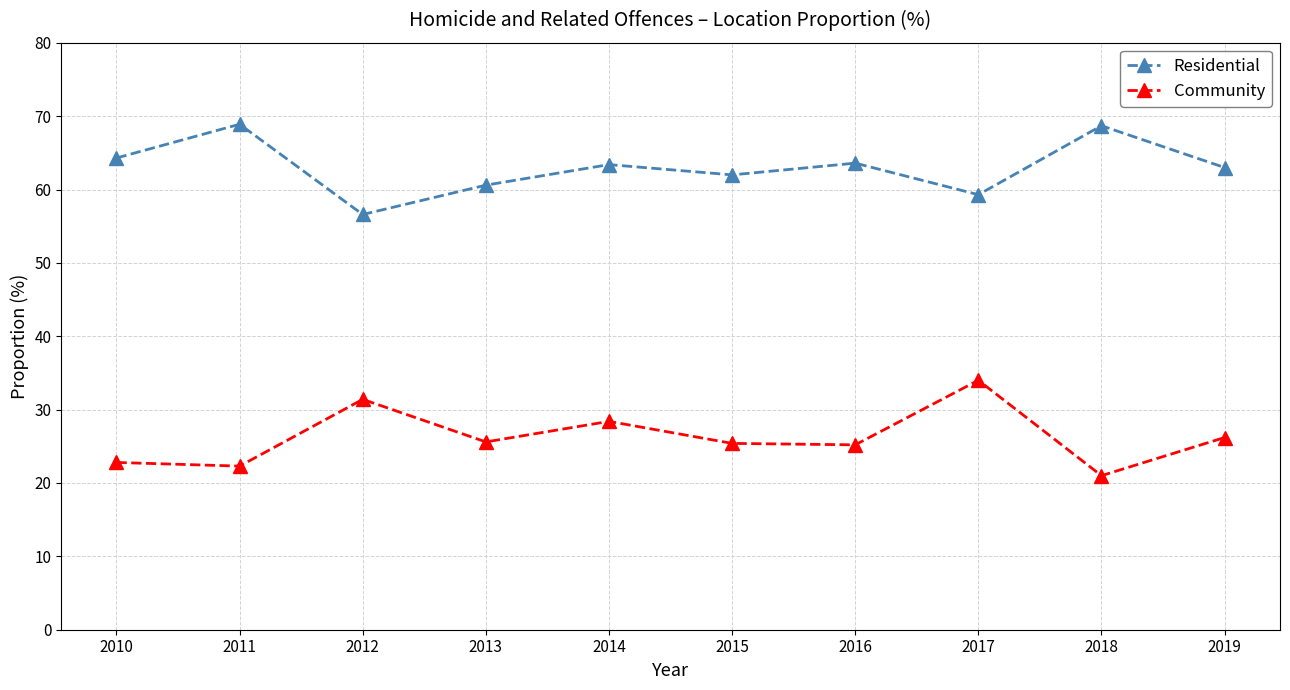

True or false: Community has more than 2 points higher than both neighbors.

True